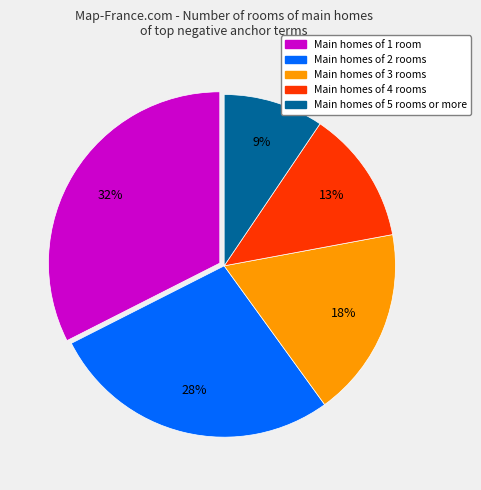

How many segments does this pie chart have?

5